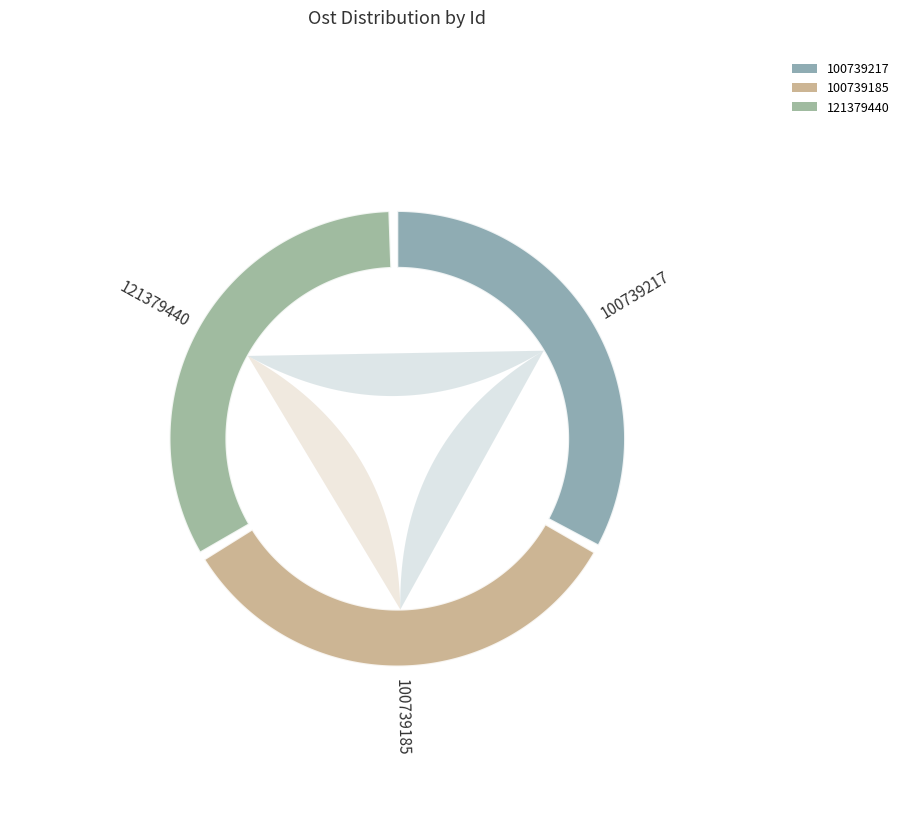

What is the largest slice in the pie chart?

121379440